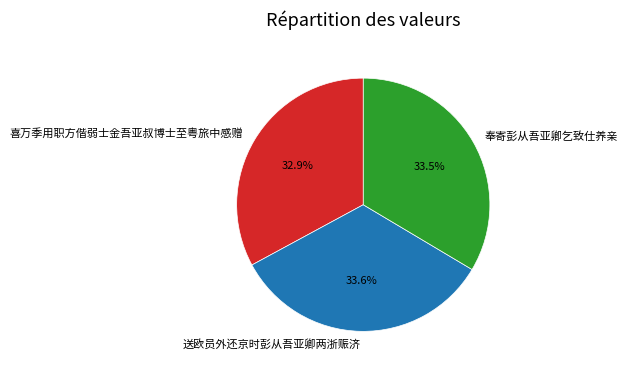

The 送欧员外还京时彭从吾亚卿两浙赈济 slice represents 39% of the pie. True or false?

False